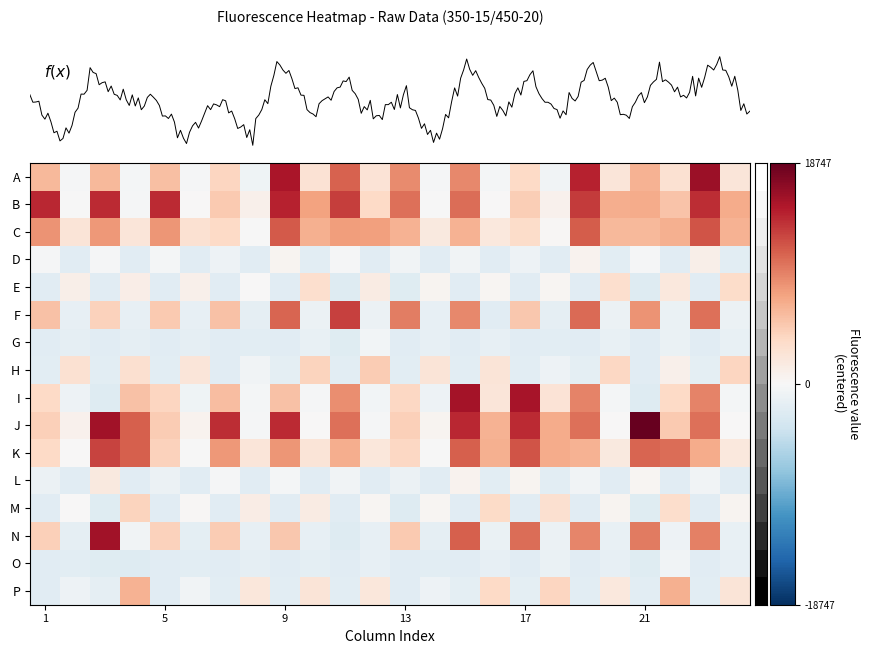

Reading left to right, list all the values displayed in this chart.

A: 6133	-290	6066	-296	5582	-271	4071	-748	15332	2715	11076	2511	8857	-278	9048	-379	3773	-667	14459	2199	6498	2849	16024	2316
B: 14161	-2	13992	-225	13999	48	4896	895	14457	7527	12890	3801	10359	-129	10456	54	4614	850	13138	6848	6898	5279	13899	6891
C: 8412	2488	8190	2290	8263	2847	3676	-5	11530	6713	7900	7758	6540	1829	6499	2003	3469	201	11341	6114	6097	6684	11727	6451
D: -238	-2059	-157	-2051	-313	-2057	-975	-2155	491	-1913	-229	-2175	-722	-2114	-677	-2120	-980	-2150	594	-1942	-256	-2175	1081	-1962
E: -2178	1143	-2180	1246	-2184	1021	-2168	70	-2183	3215	-2344	1478	-2197	513	-2190	414	-2162	430	-2180	3100	-2344	2048	-2170	3498
F: 5448	-1501	4311	-1502	4969	-1575	5471	-1729	10935	-1151	12757	-1138	9578	-1583	9053	-2052	5083	-1689	10609	-1162	8430	-1172	10329	-1094
G: -2173	-1697	-2164	-1657	-2165	-1714	-2158	-1913	-2167	-1373	-2207	-477	-2180	-1533	-2180	-1497	-2145	-1906	-2165	-1370	-2188	-1227	-2149	-1372
H: -1975	2853	-1999	3059	-1973	2329	-2053	-647	-1758	4187	-1913	4697	-1947	2366	-1953	2386	-2043	-901	-1814	3906	-2051	923	-1771	4029
I: 3796	-898	-2344	5454	4047	-869	5809	-384	5553	-247	8783	-508	3870	-996	15666	2251	15485	2498	9370	-388	-2344	3759	9346	-403
J: 4519	781	15699	11145	4692	653	13858	-243	14032	2	10254	-234	4425	563	14106	6540	14037	6913	10293	66	18747	4869	10302	85
K: 3736	42	12596	11223	4342	-54	8150	2299	8316	2450	6864	2135	3925	-131	11142	6698	11788	6971	6517	1852	10925	10432	6898	2009
L: -1038	-2161	1903	-2175	-1092	-2154	-276	-2057	-306	-2061	-717	-2112	-1135	-2160	617	-1905	519	-1920	-692	-2113	393	-2175	-698	-2121
M: -2163	45	-2222	4206	-2173	292	-2176	1413	-2174	1515	-2187	347	-2344	295	-2174	3516	-2175	2972	-2184	559	-2218	3349	-2184	536
N: 4510	-1754	15760	-704	4301	-1762	4831	-1506	5093	-1498	-2344	-1491	4834	-1750	11138	-1193	10542	-1136	9196	-1457	9692	-919	9391	-1457
O: -2163	-1914	-2218	-2344	-2144	-1916	-2165	-1741	-2166	-1801	-2180	-1519	-2156	-1916	-2156	-1571	-2156	-1290	-2174	-1577	-2199	-607	-2169	-1576
P: -2060	-920	-1656	6543	-2068	-706	-2014	2163	-1962	2442	-1964	2106	-2078	-983	-1789	3666	-1764	3986	-1978	2007	-1909	6644	-1956	2387